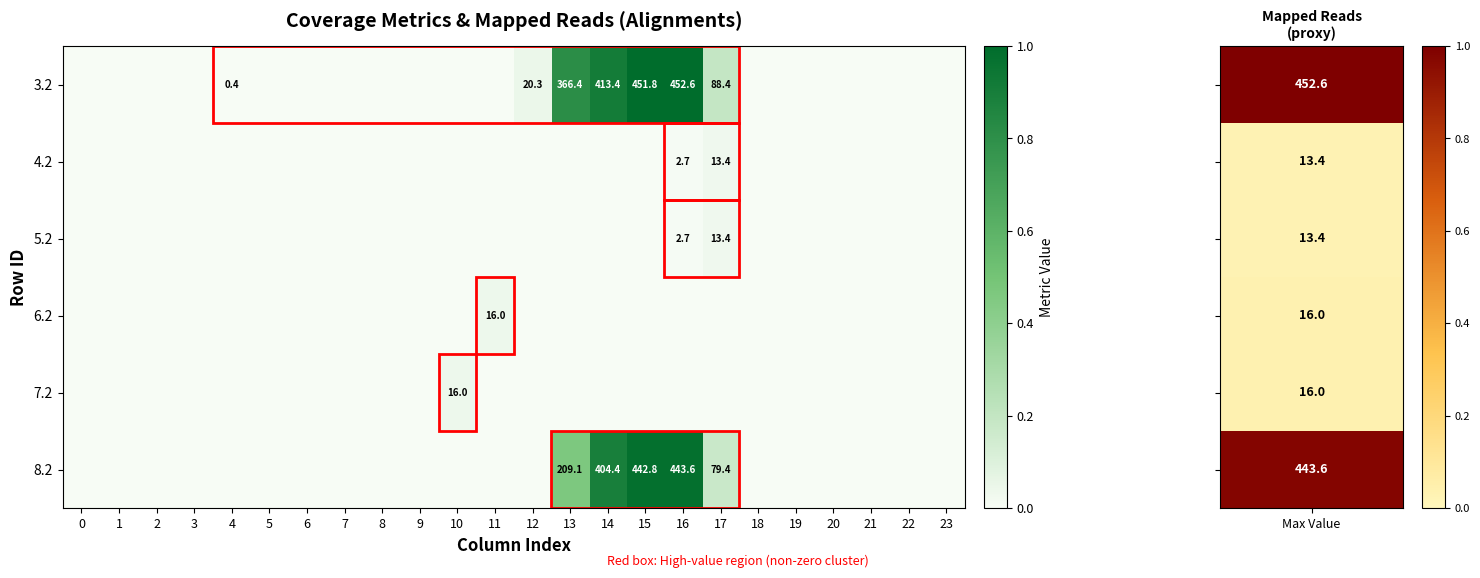

True or false: 3.2 has a value of 451.8 at 15.

True